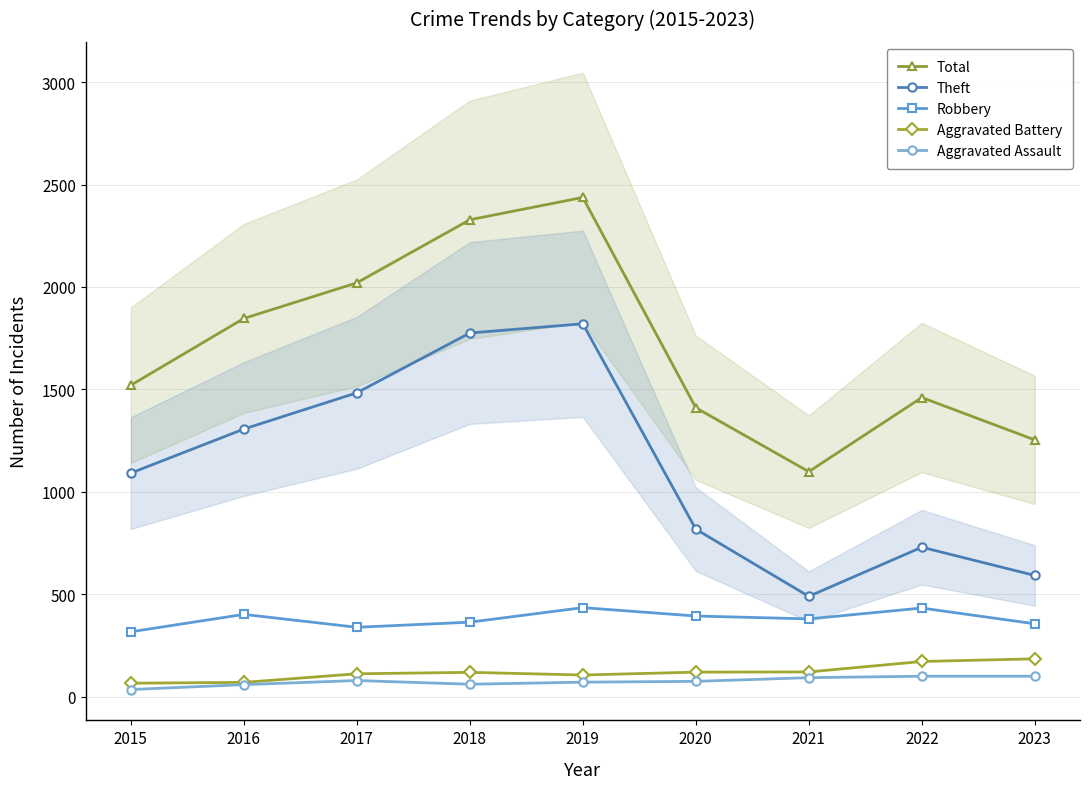

True or false: Total and Aggravated Assault intersect in this chart.

False